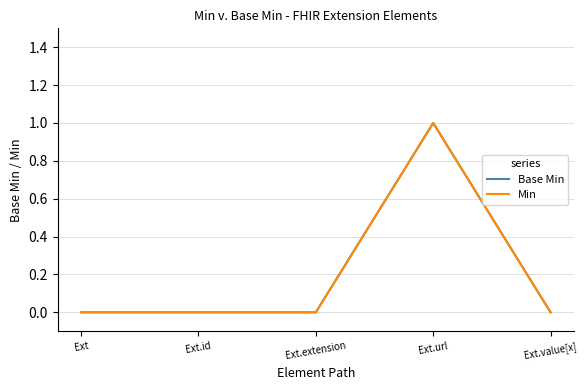

True or false: Base Min has more than 0 points higher than both neighbors.

True